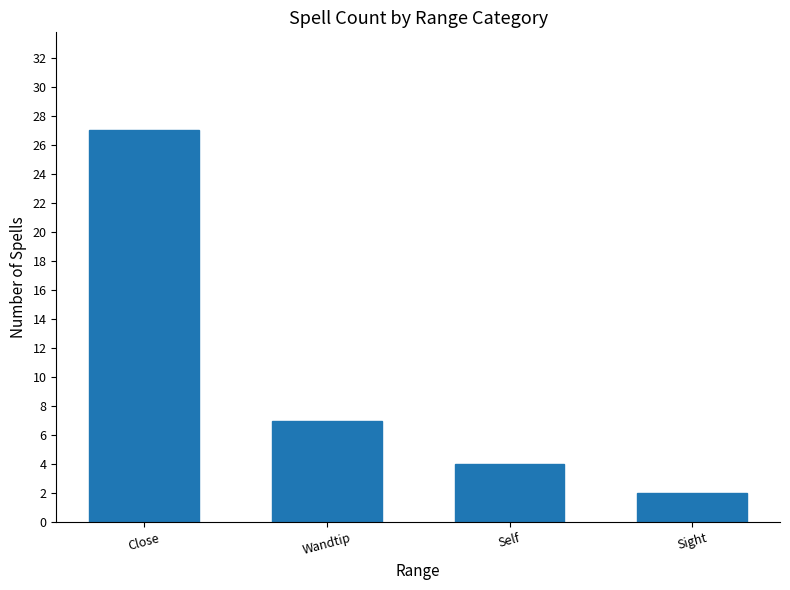

List the labels in order of value, smallest first.

Sight, Self, Wandtip, Close